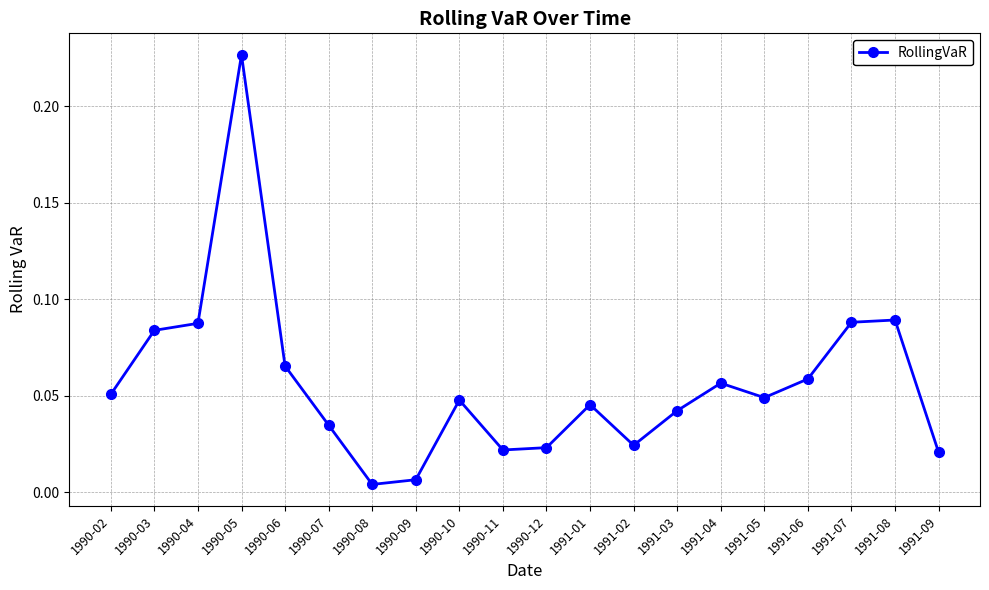

The value at 1990-05 is 0.1. True or false?

False